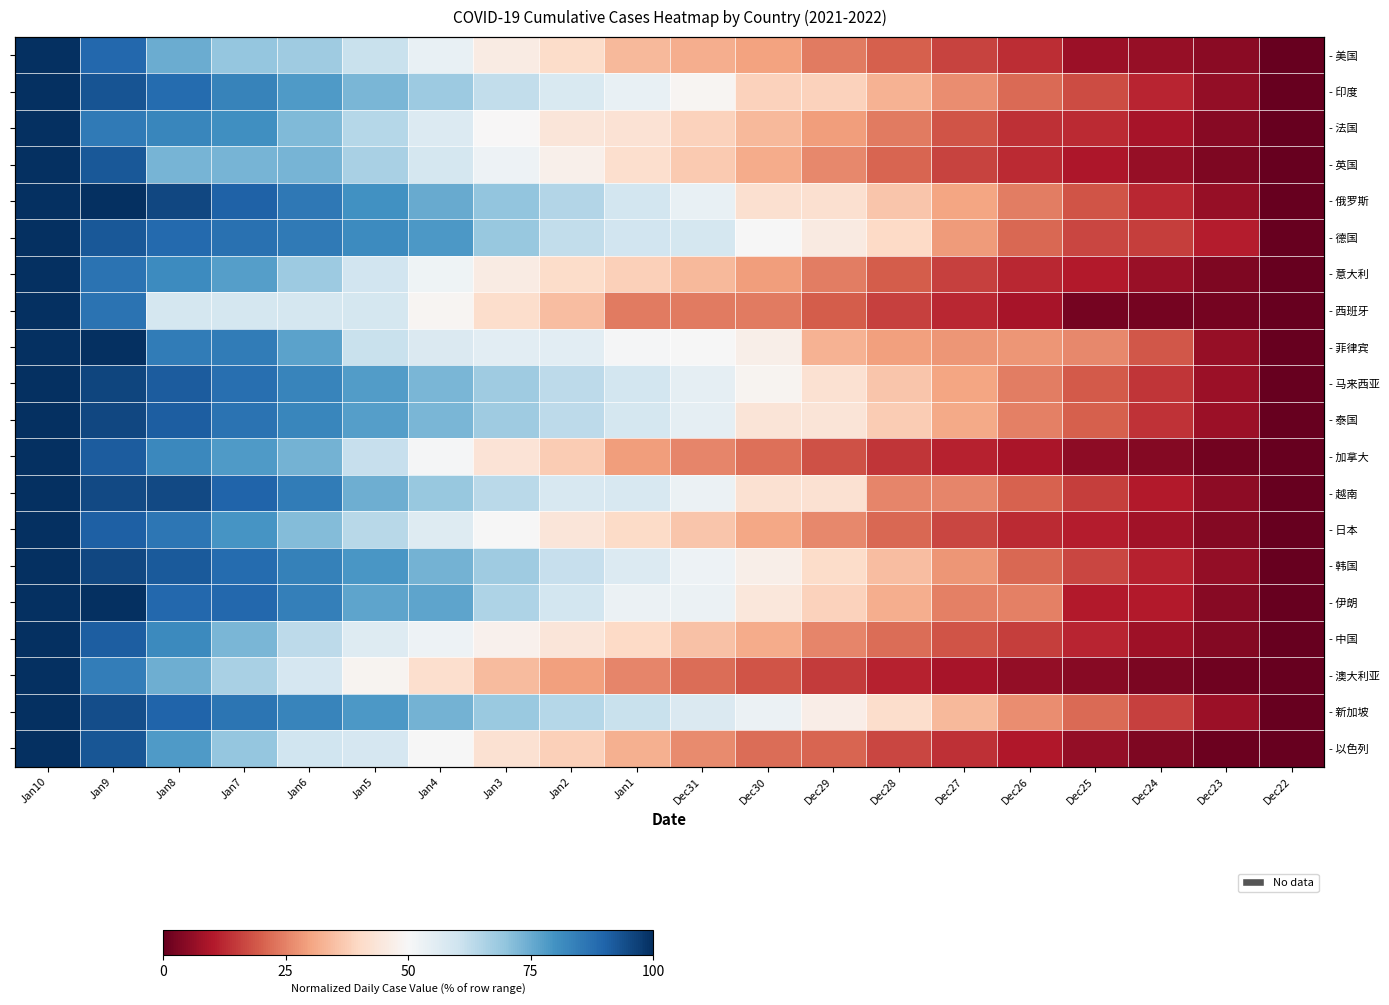

Is it true that - 以色列 equals 9.8 at Dec25?

False